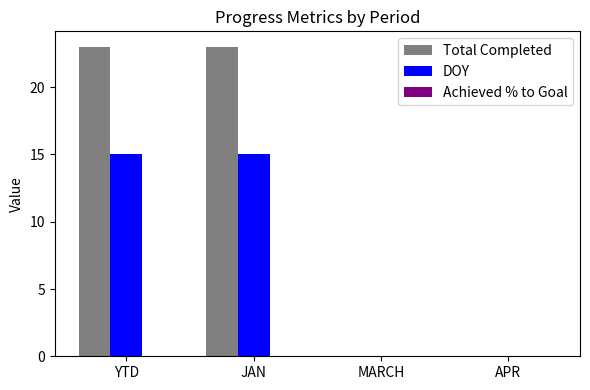

What is the maximum value shown in the chart?

23.0